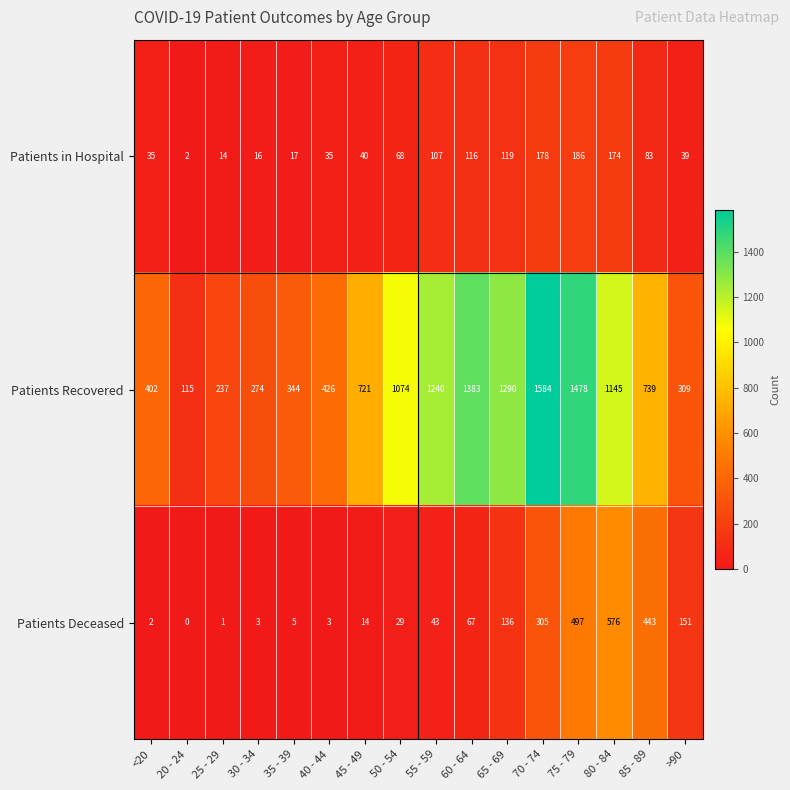

What is the greatest value displayed?

1584